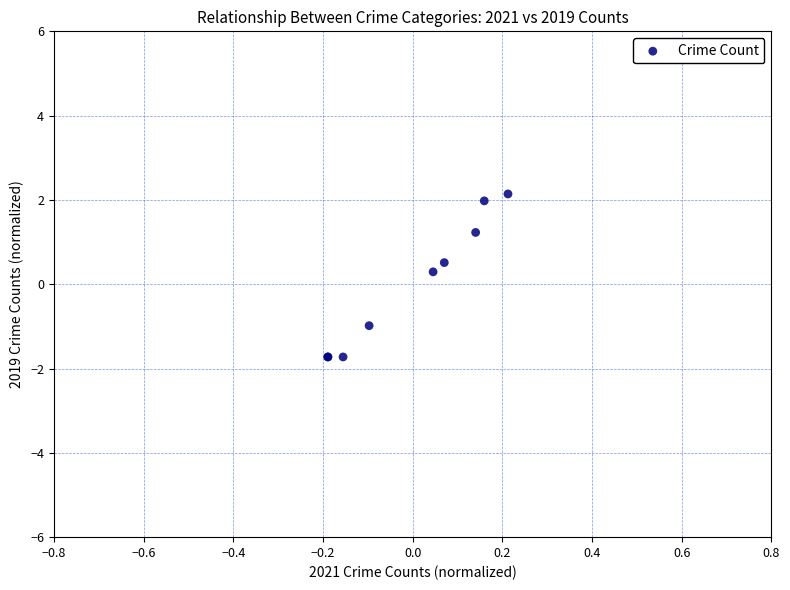

What Y value in the scatter plot is closest to 0?

0.3